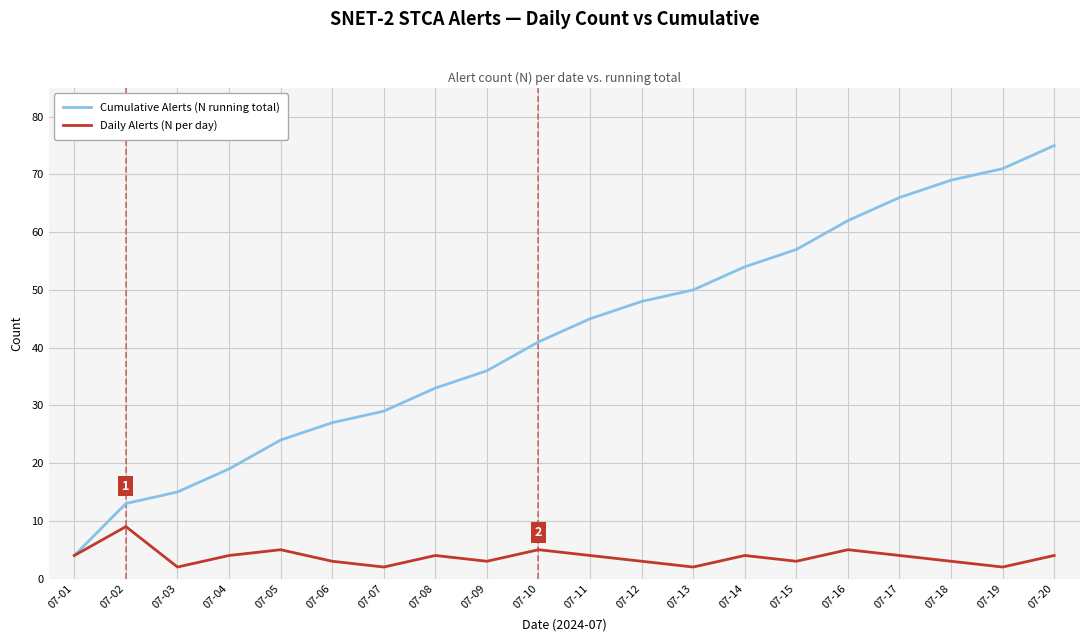

Is this an area chart (filled region under the line)?

No